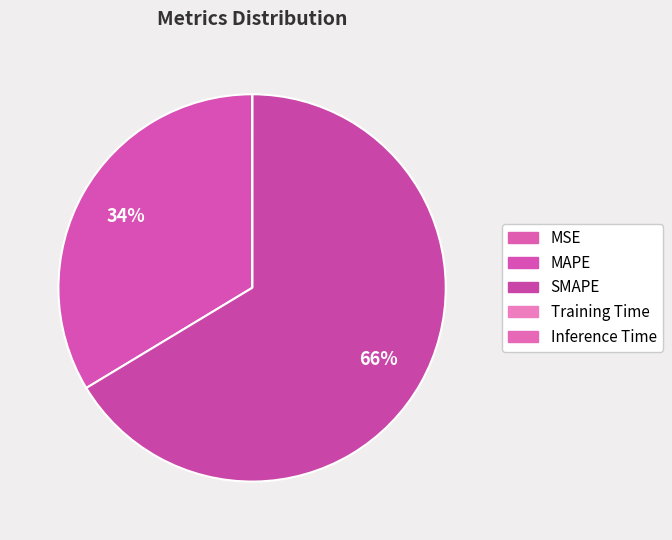

Does Inference Time represent more than half of the total?

No